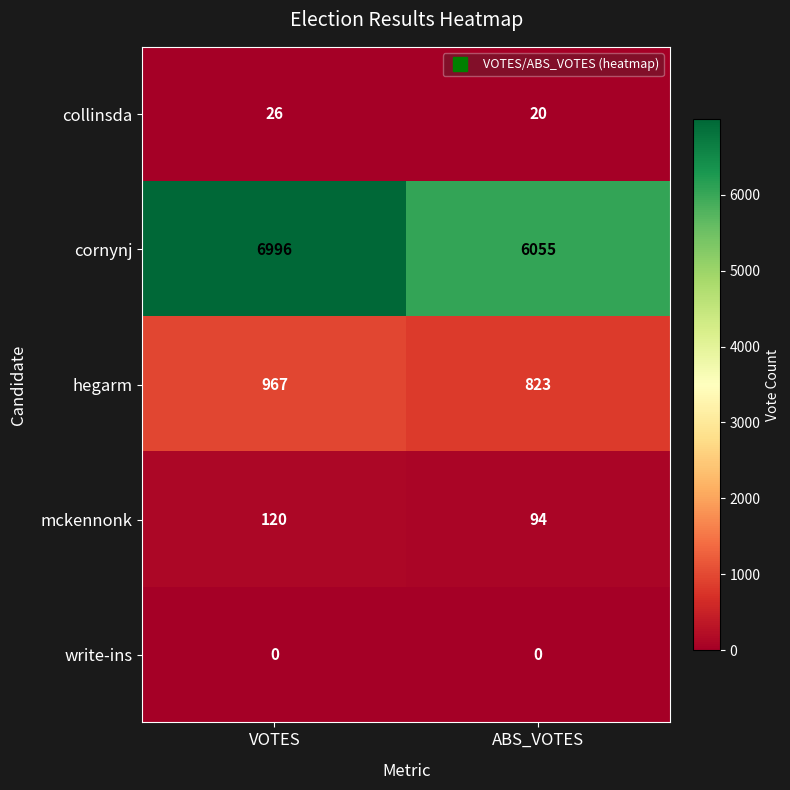

Rank the series at ABS_VOTES from highest to lowest value.

cornynj, hegarm, mckennonk, collinsda, write-ins